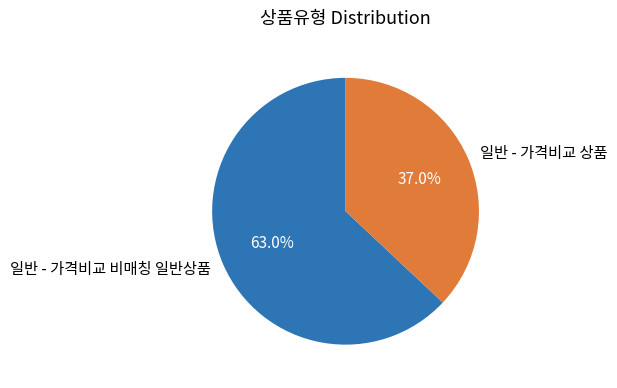

What percentage do 일반 - 가격비교 비매칭 일반상품 and 일반 - 가격비교 상품 together represent?

100.0%